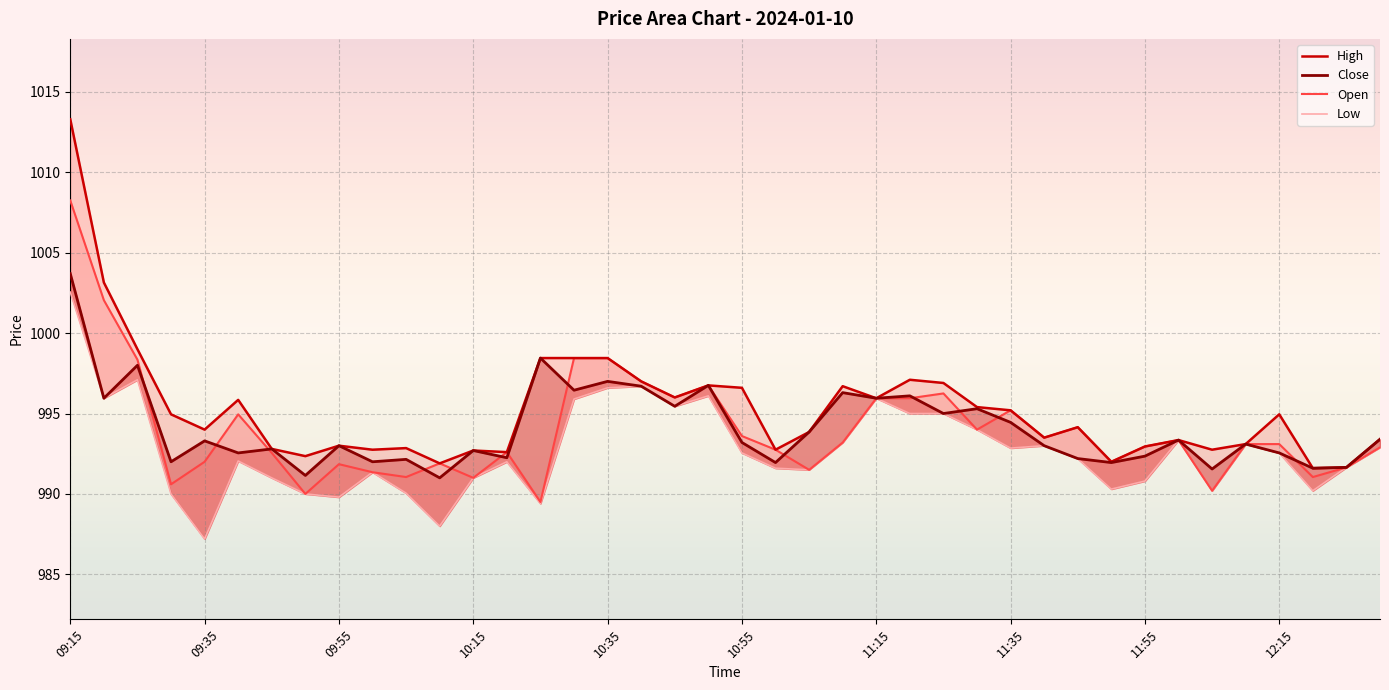

Reading right to left, list all the values displayed in this chart.

High: 993.4	991.6	991.6	995.0	993.1	992.8	993.4	993.0	992.0	994.1	993.5	995.2	995.4	996.9	997.1	996.0	996.7	993.9	992.8	996.6	996.8	996.0	997.0	998.5	998.5	998.5	992.6	992.7	991.9	992.9	992.8	993.0	992.4	992.8	995.9	994.0	995.0	999.0	1003.1	1013.3
Close: 993.4	991.6	991.6	992.5	993.1	991.5	993.4	992.4	992.0	992.2	993.0	994.5	995.3	995.0	996.1	996.0	996.3	993.9	992.0	993.2	996.8	995.5	996.7	997.0	996.5	998.5	992.2	992.7	991.0	992.1	992.0	993.0	991.1	992.8	992.5	993.3	992.0	998.0	996.0	1003.7
Open: 992.9	991.6	991.0	993.1	993.1	990.2	993.4	993.0	992.0	994.1	993.5	995.2	994.0	996.2	996.0	996.0	993.2	991.5	992.8	993.6	996.8	996.0	997.0	998.5	998.5	989.5	992.6	991.0	991.9	991.0	991.4	991.9	990.0	992.5	995.0	992.0	990.6	998.4	1002.0	1008.2
Low: 992.9	991.6	990.2	992.5	993.1	990.2	993.4	990.8	990.3	992.2	993.0	992.9	994.0	995.0	995.0	996.0	993.2	991.5	991.6	992.5	996.1	995.5	996.7	996.6	995.9	989.4	992.0	991.0	988.0	990.0	991.4	989.8	990.0	991.0	992.0	987.2	990.0	997.1	996.0	1002.5